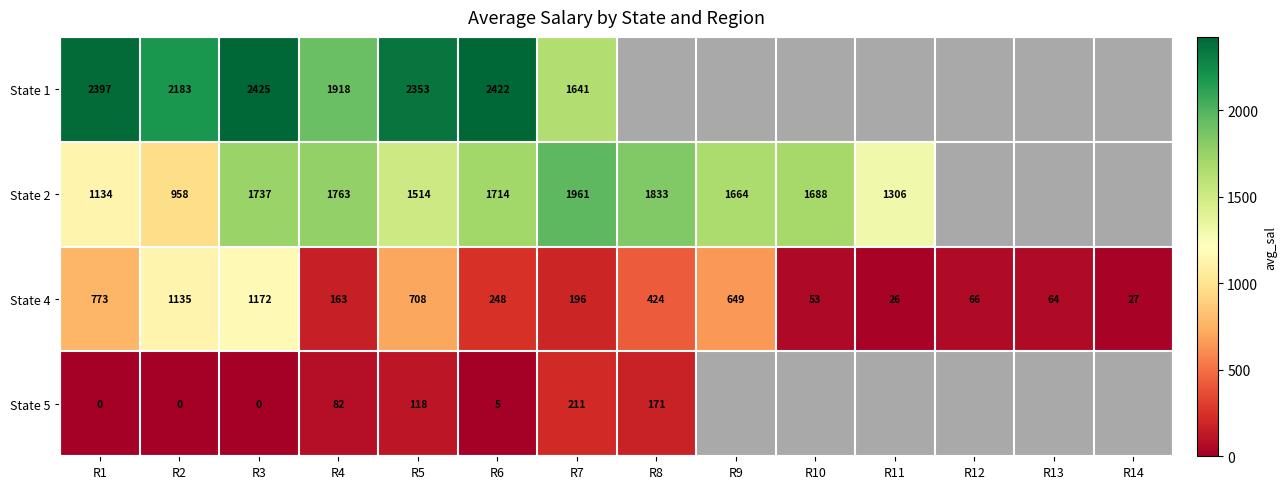

Where is State 4 nearest to the value 599?

R9